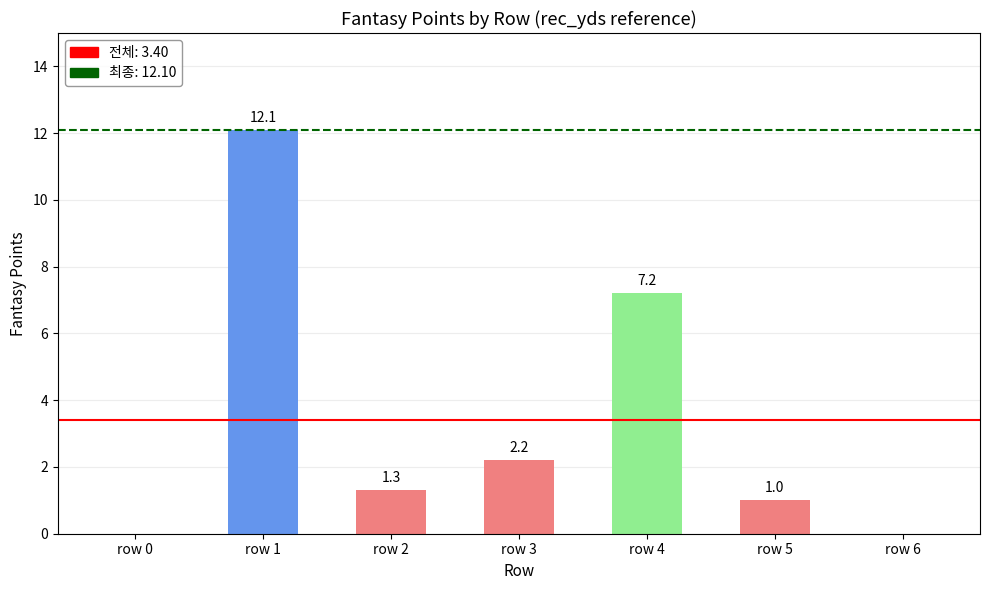

Reading left to right, transcribe all the data shown in this chart.

0.0	12.1	1.3	2.2	7.2	1.0	0.0